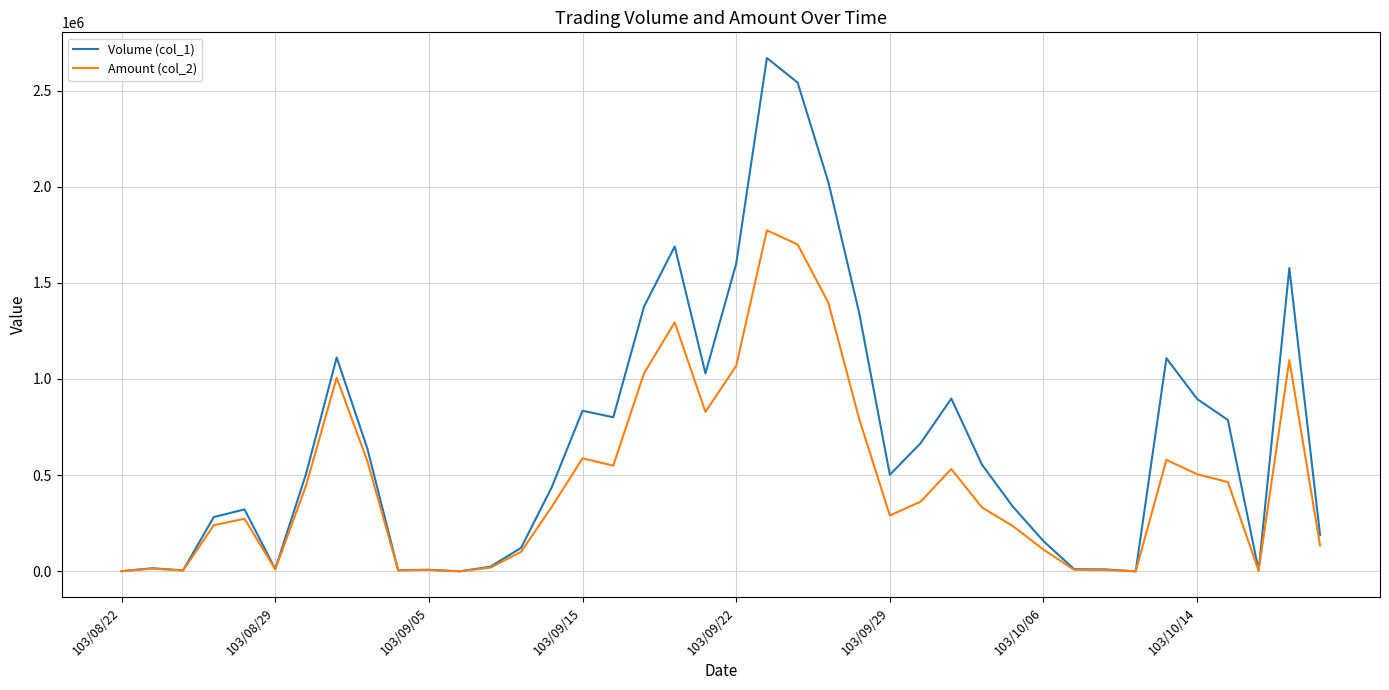

What is the maximum value shown in the chart?

2669000